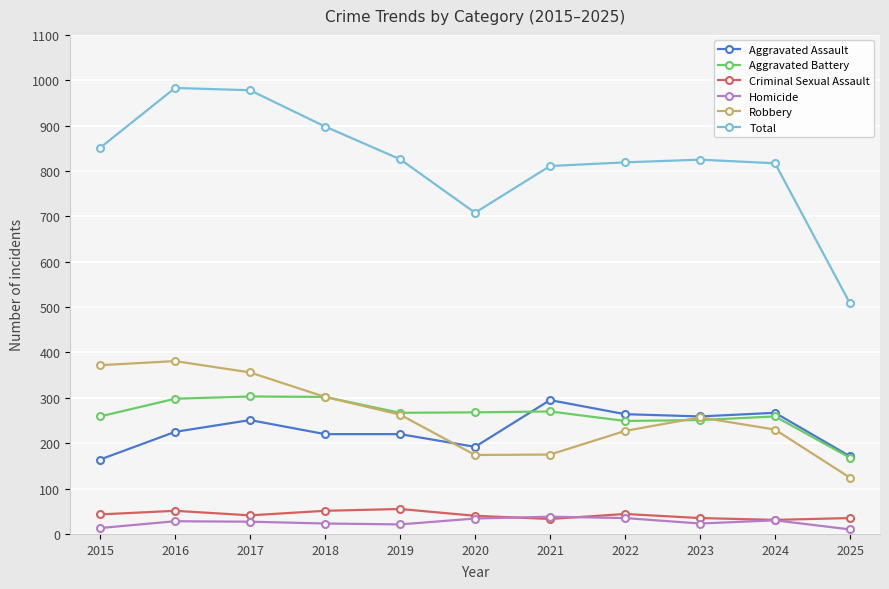

How many series are shown in this chart?

6